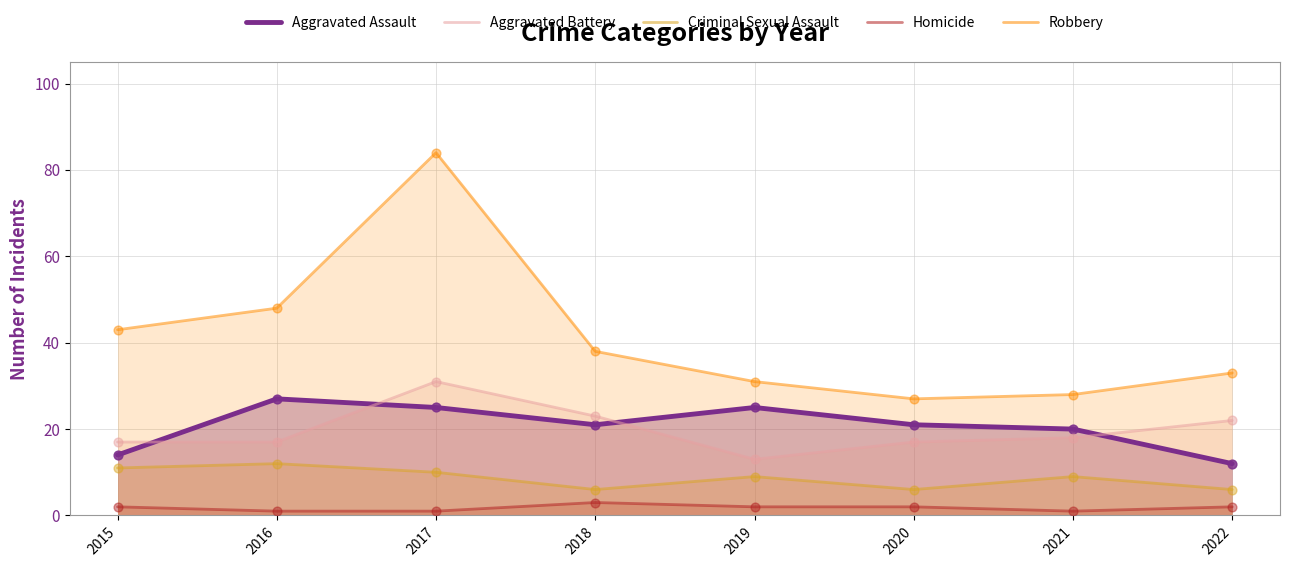

What is the total value across all series at 2020?

73